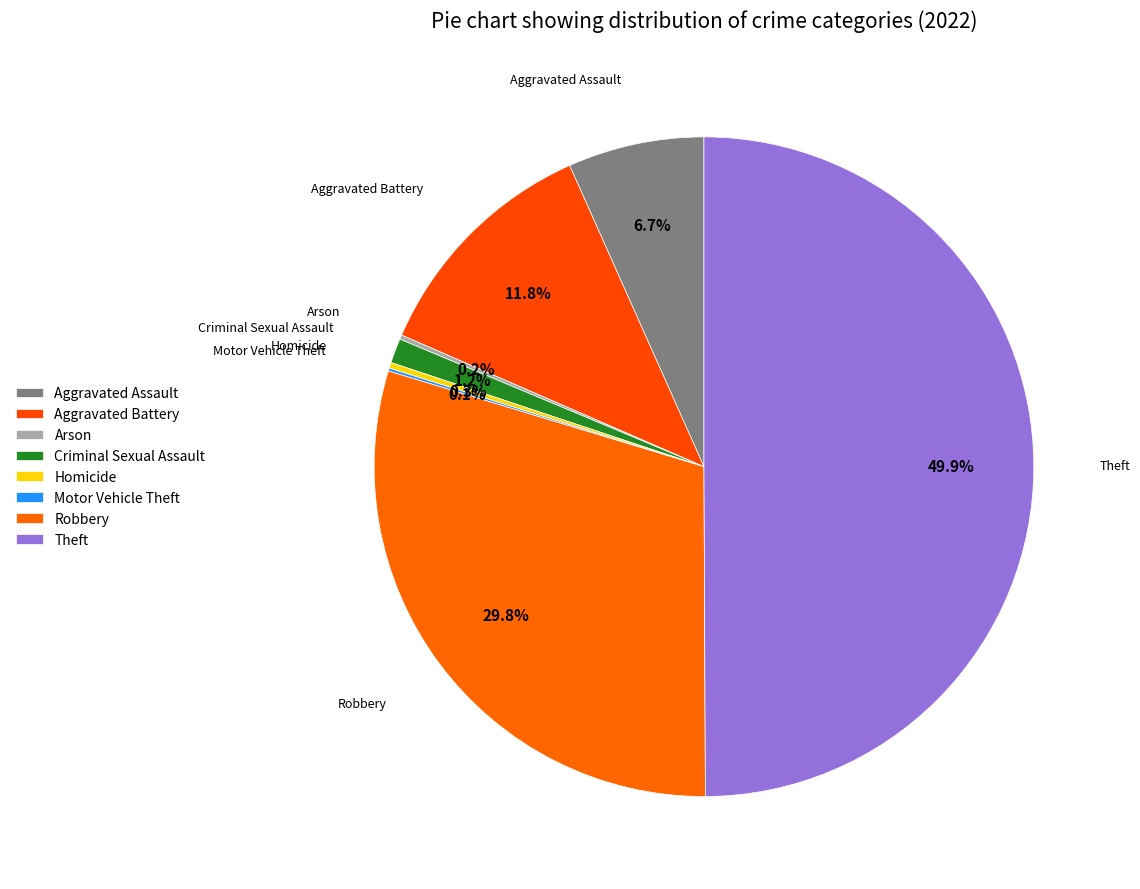

What percentage do Arson and Homicide together represent?

0.5%